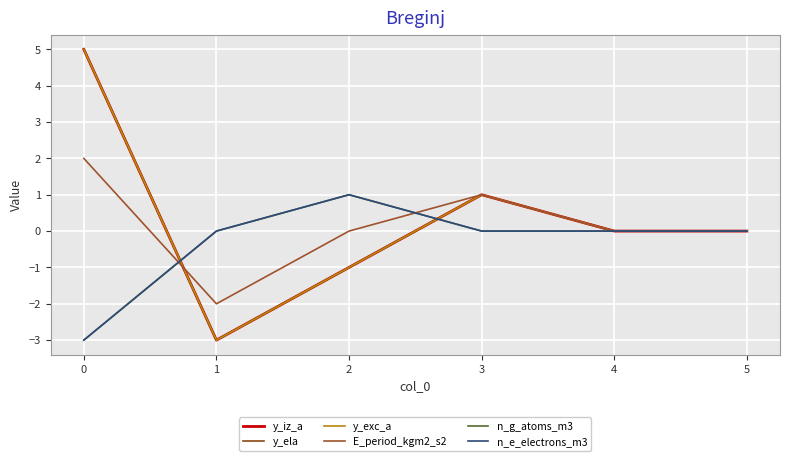

True or false: y_exc_a and y_ela cross at least once.

False